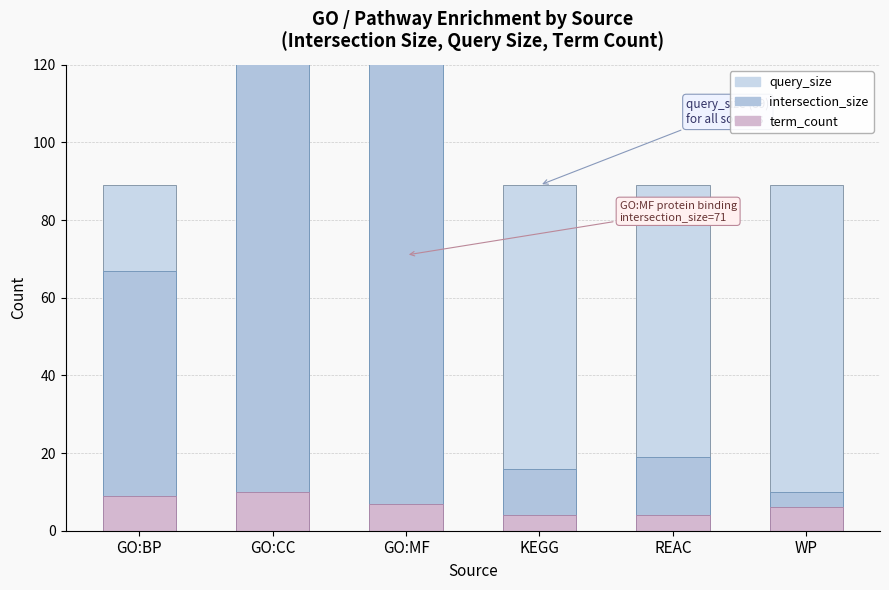

What is the average value of the intersection_size series?

78